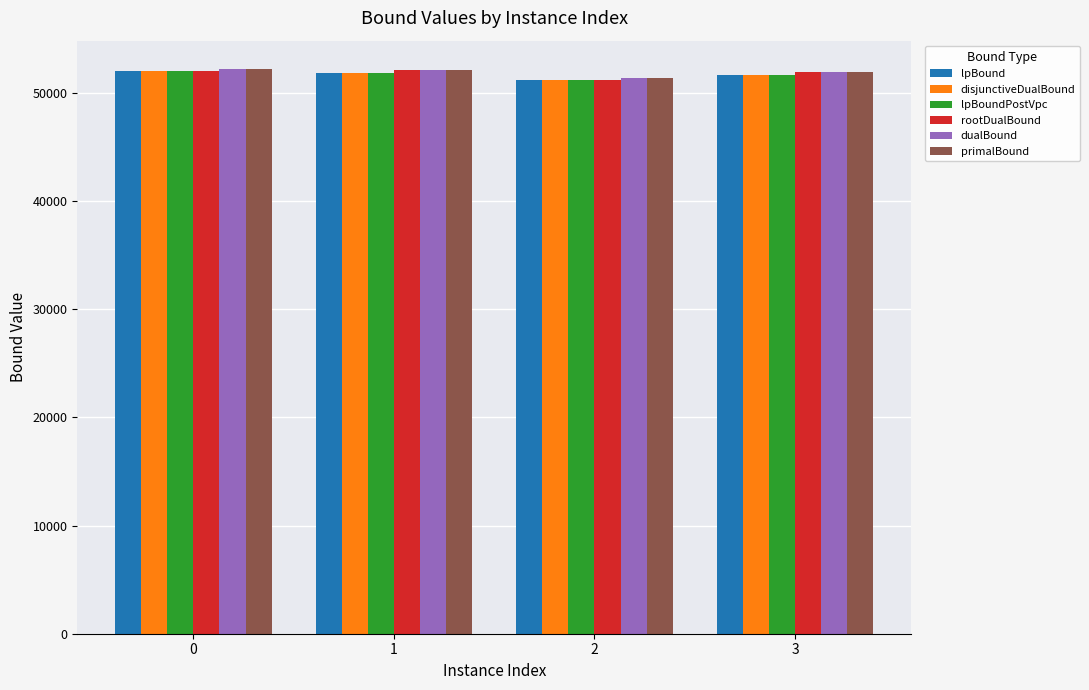

What is the total value across all series at 0?

312400.0